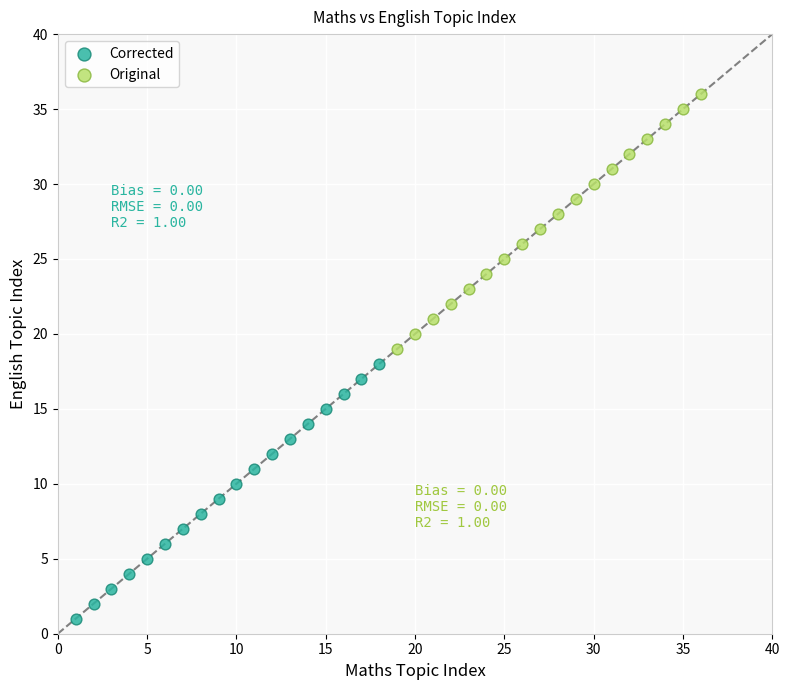

Which series contains the highest Y value?

Original